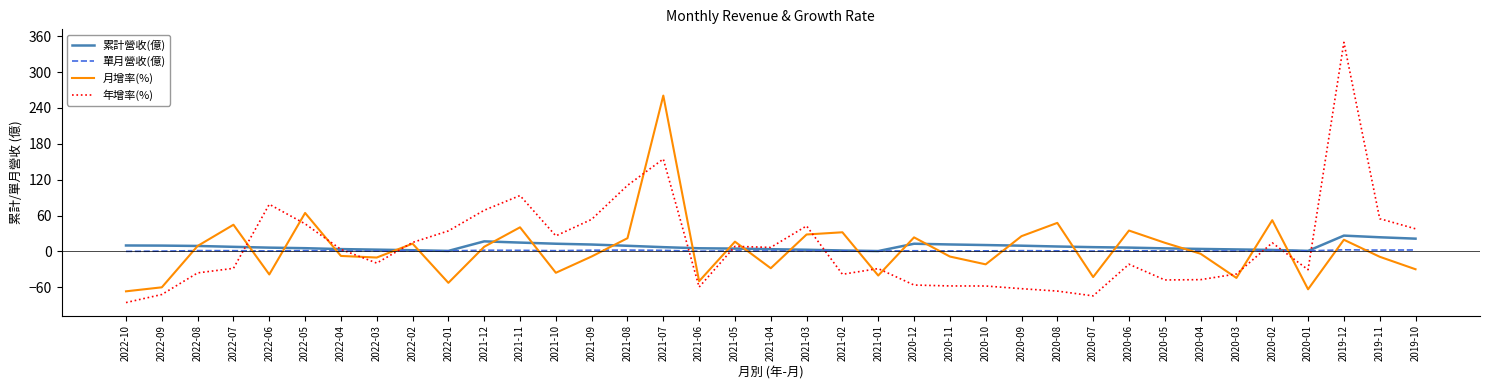

Rank the series by their maximum value, from lowest to highest.

單月營收(億), 累計營收(億), 月增率(%), 年增率(%)